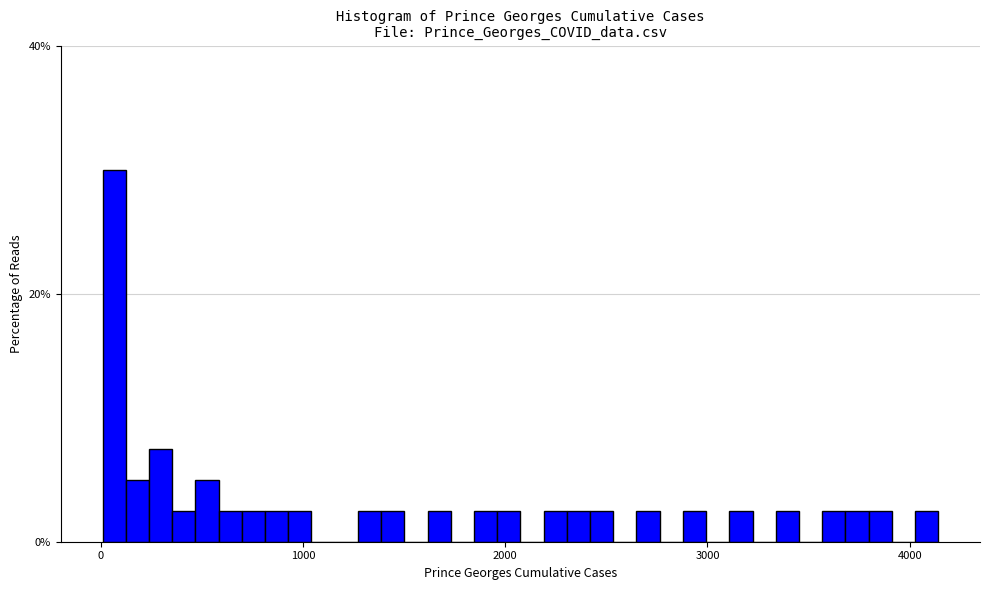

Around what value on the x-axis is the tallest bar? Give the approximate position of its centre, as read against the axis.

100